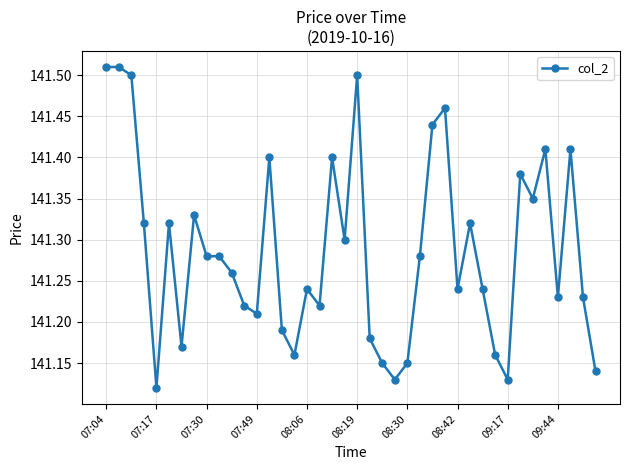

True or false: there are more than 2 points higher than both neighbors.

True